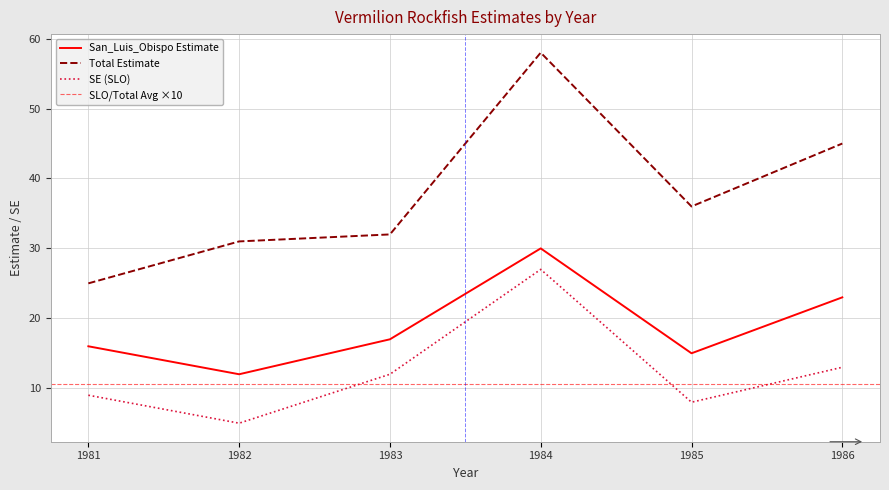

Where is the first local maximum for Total Estimate?

1984